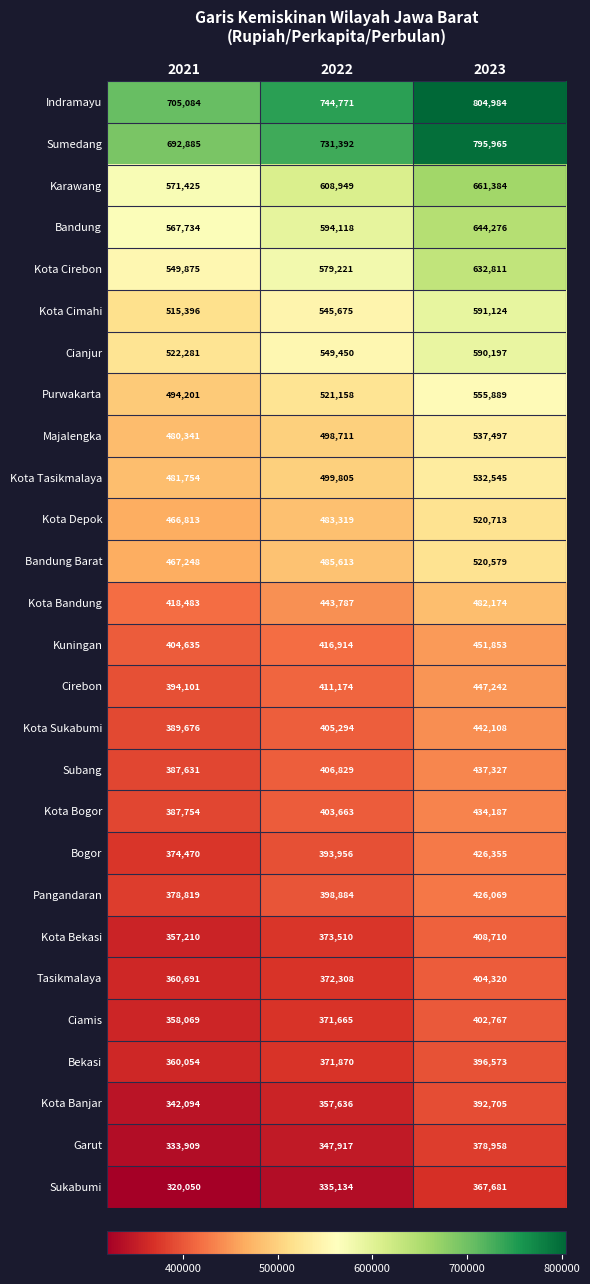

The value of Karawang at 2022 is 608949. True or false?

True